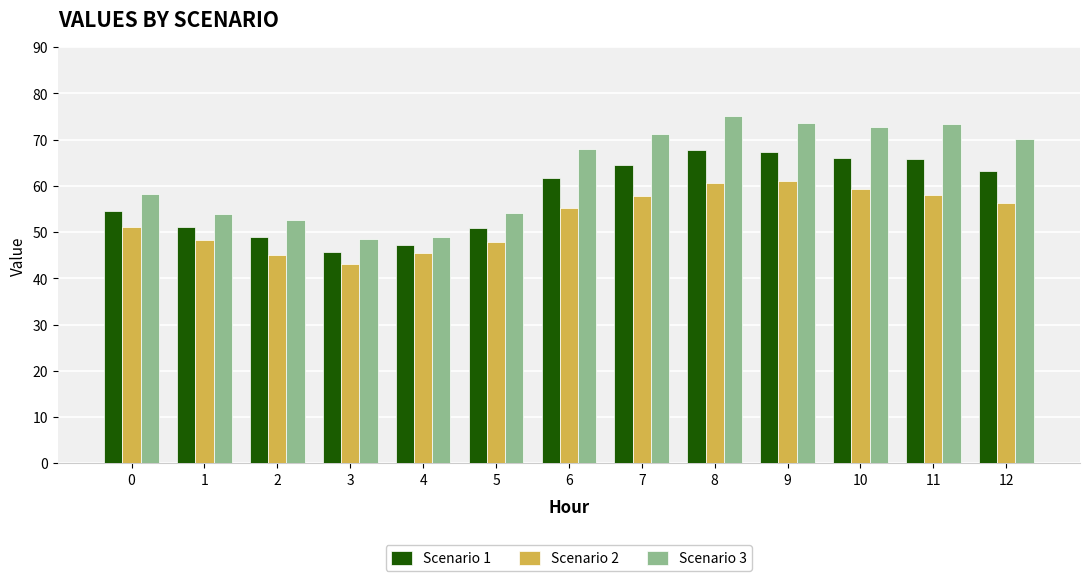

What is the spread (max minus min) of values at 9?

12.6